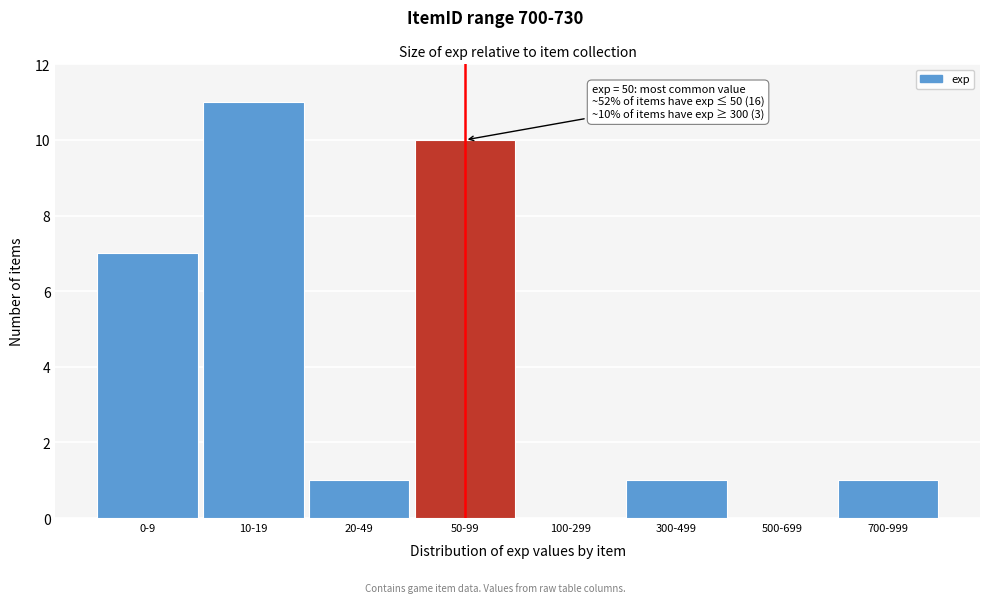

Reading left to right, transcribe all the data shown in this chart.

0-9=7	10-19=11	20-49=1	50-99=10	100-299=0	300-499=1	500-699=0	700-999=1